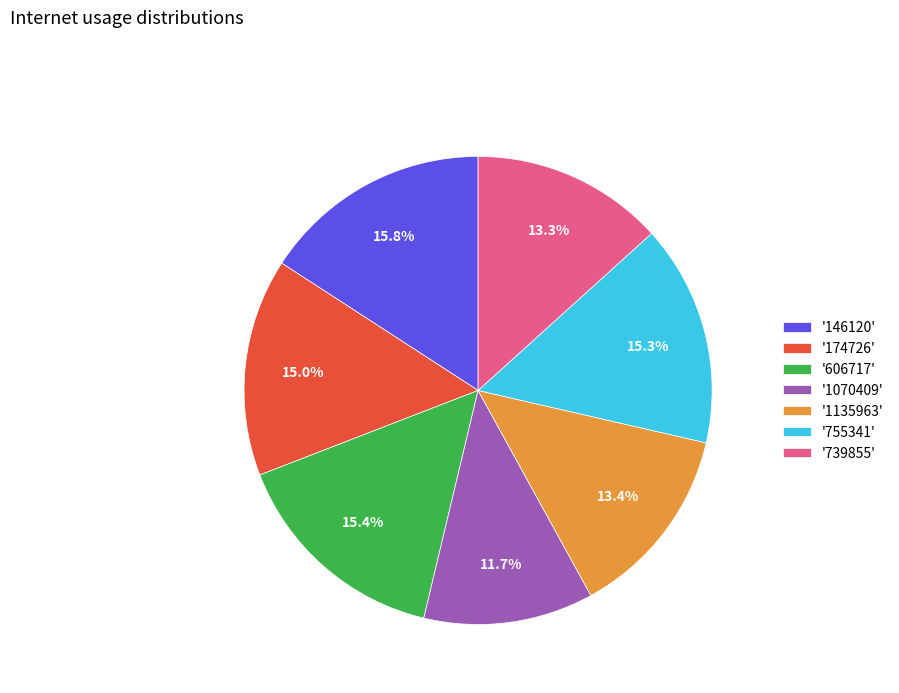

Does '1135963' account for over 50% of the chart?

No